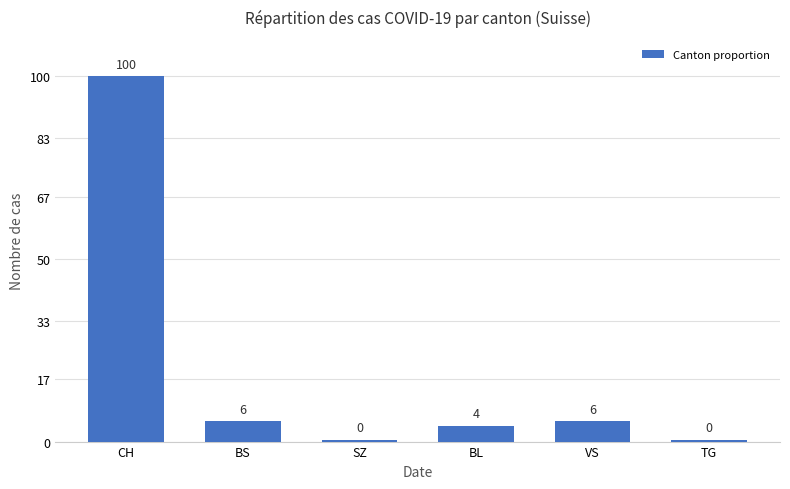

What is the sum of all values?

116.4